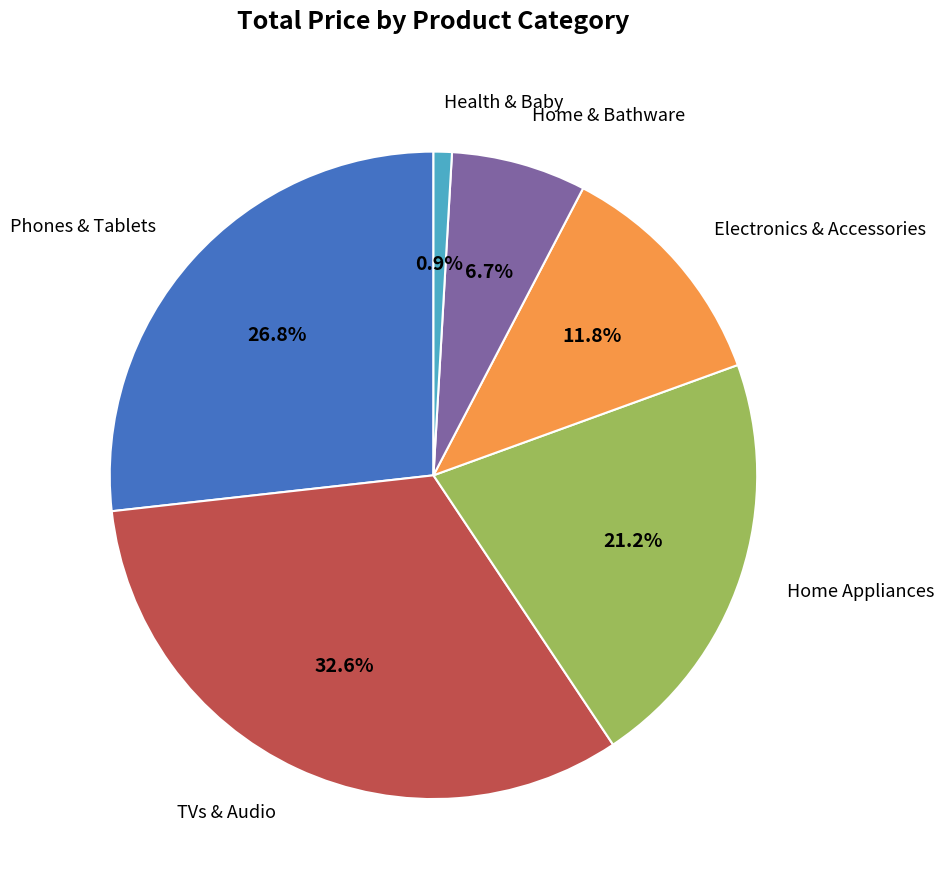

Is there any slice that represents more than half of the pie?

No